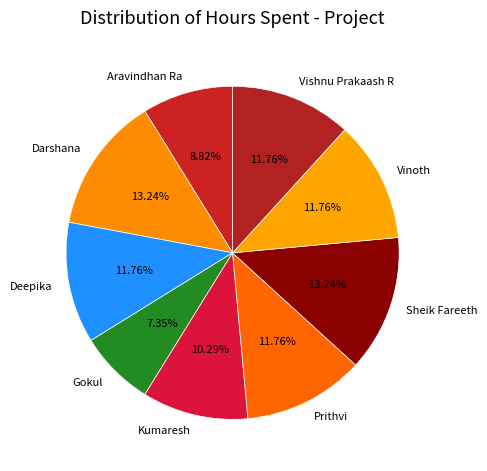

To the nearest percent, what is the average slice percentage?

11%